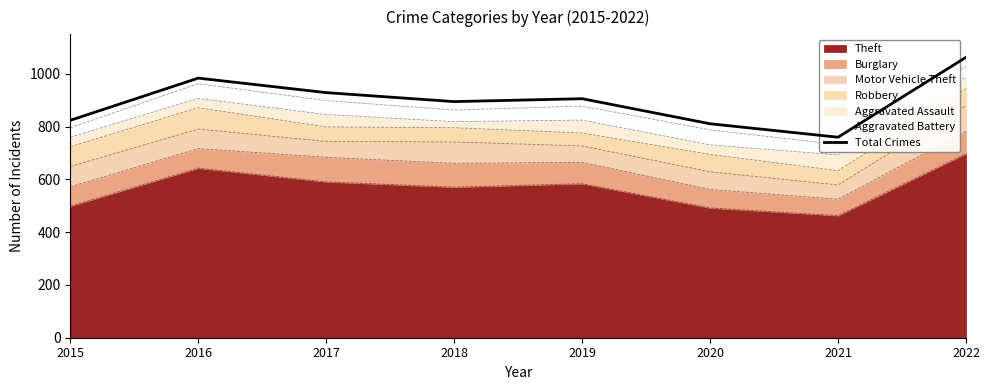

What is the sum of all values?

7172